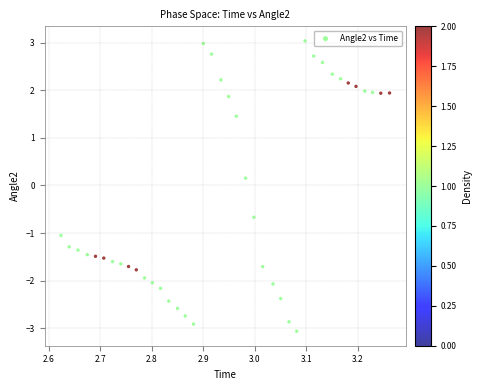

What is the range of Y values (max minus min)?

6.1